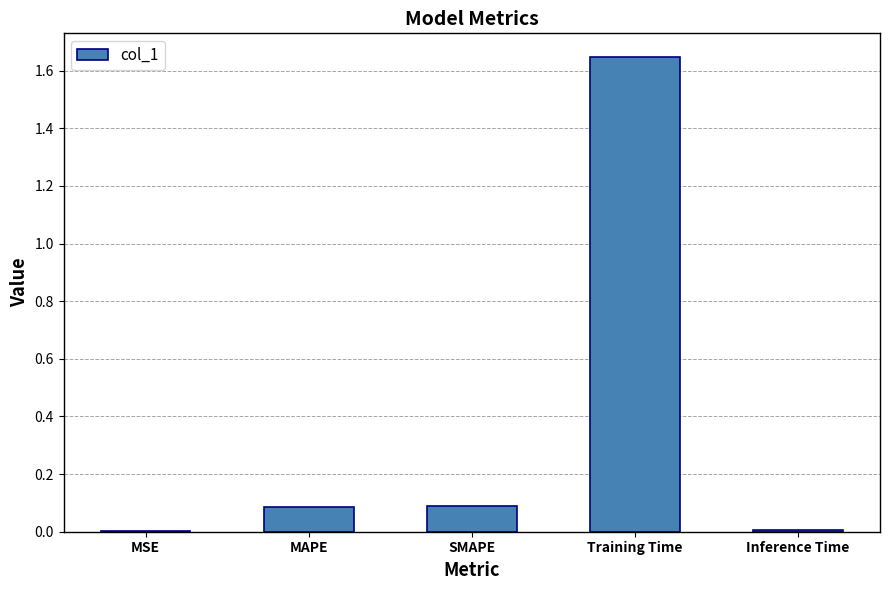

Which category has the highest value across all series?

Training Time